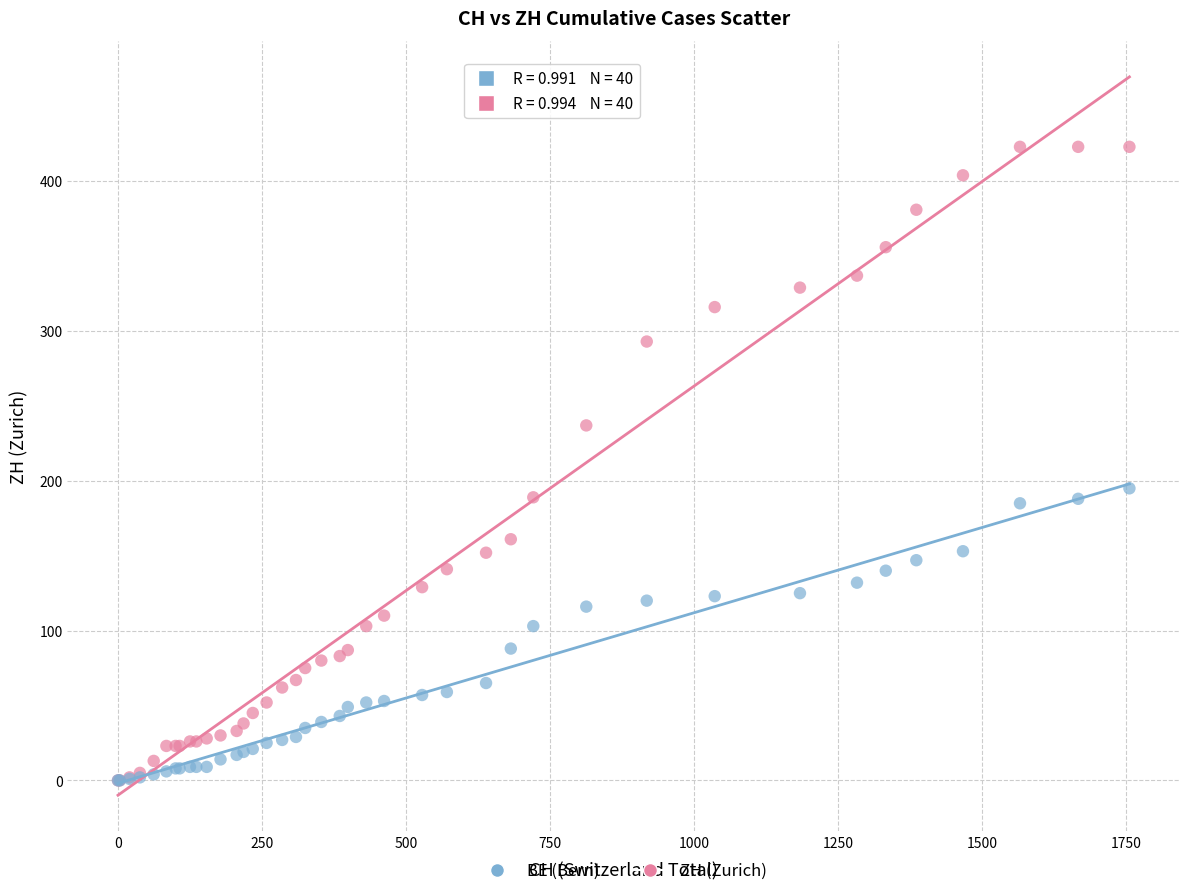

Across all series, what Y value is closest to 211?

195